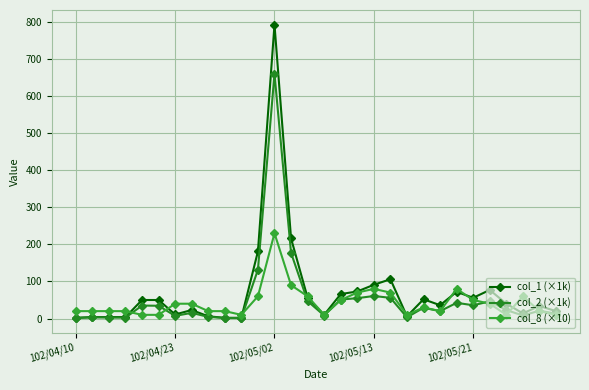

What are all the series names shown in the legend?

col_1 (×1k), col_2 (×1k), col_8 (×10)